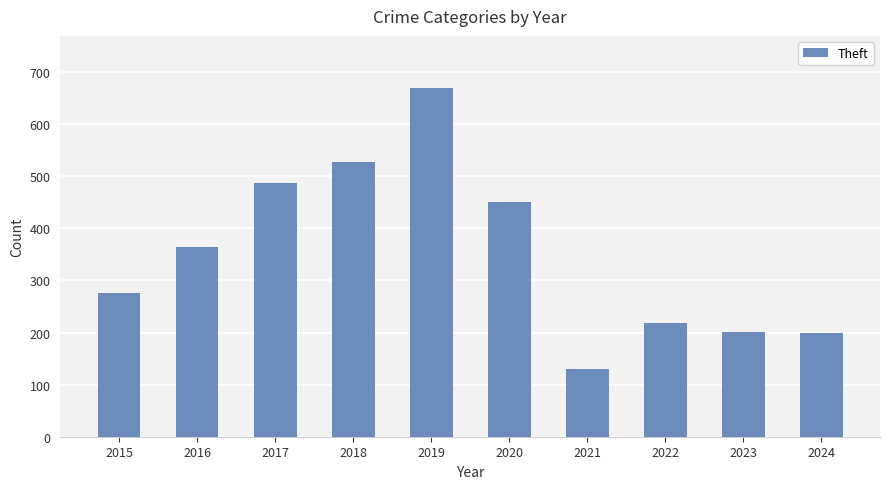

Where is the data nearest to the value 399?

2016